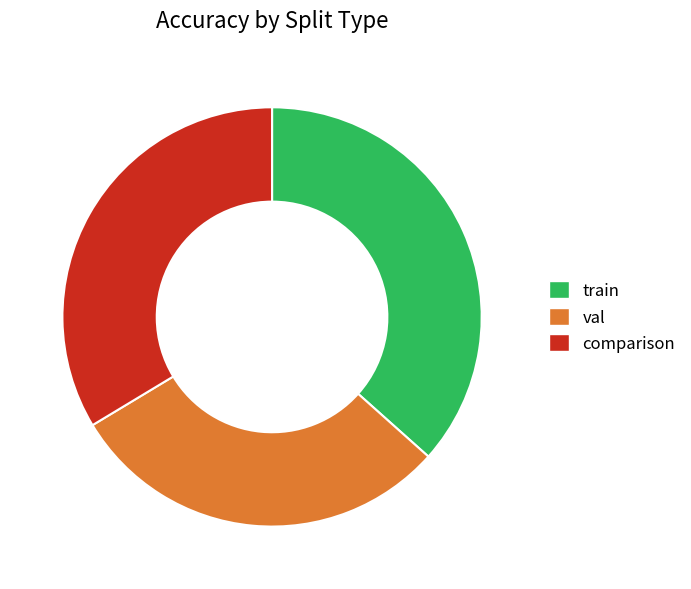

Is it true that comparison is 20% of the pie?

False